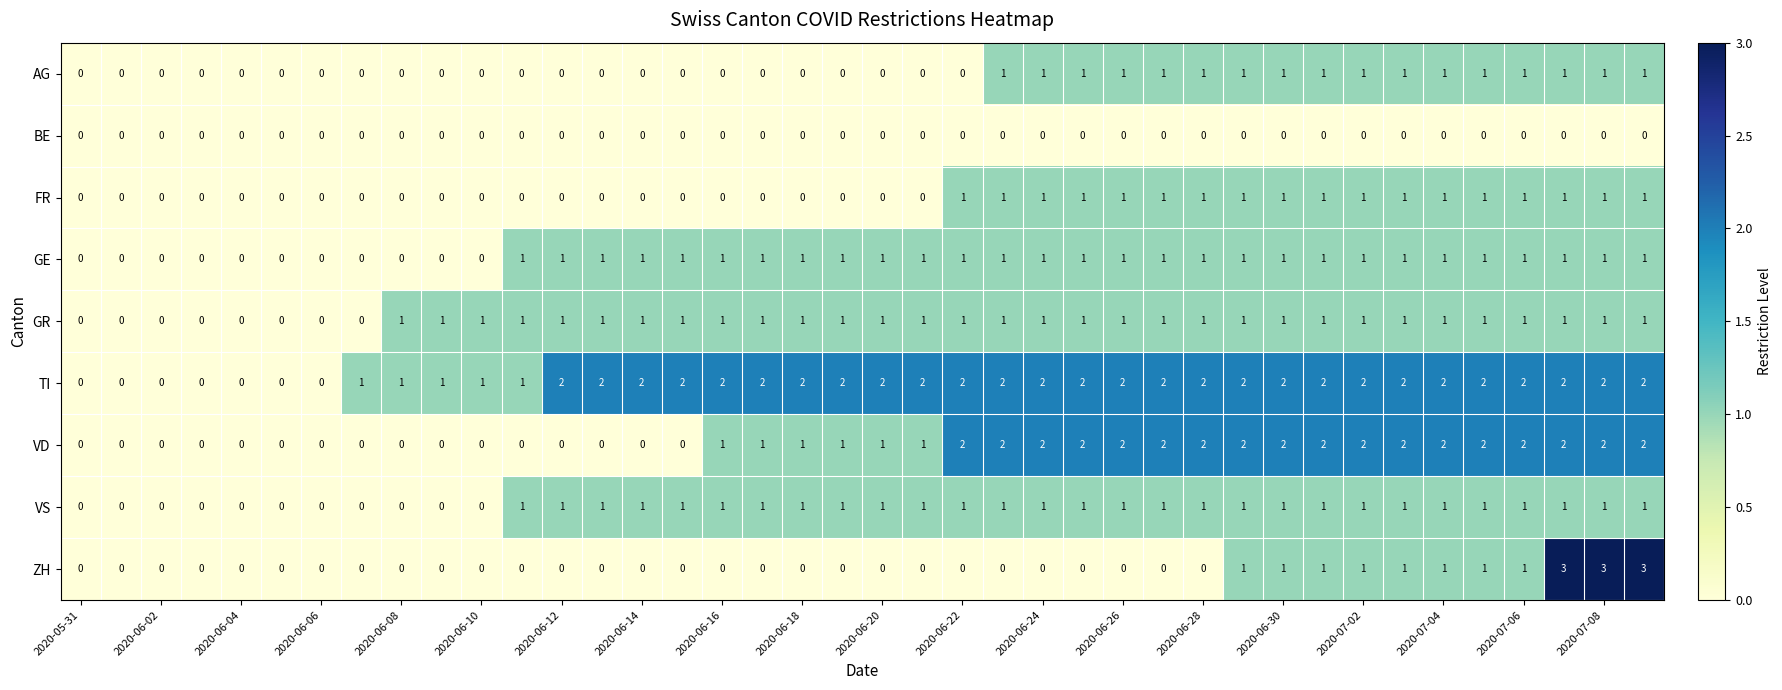

What is the maximum value shown in the chart?

3